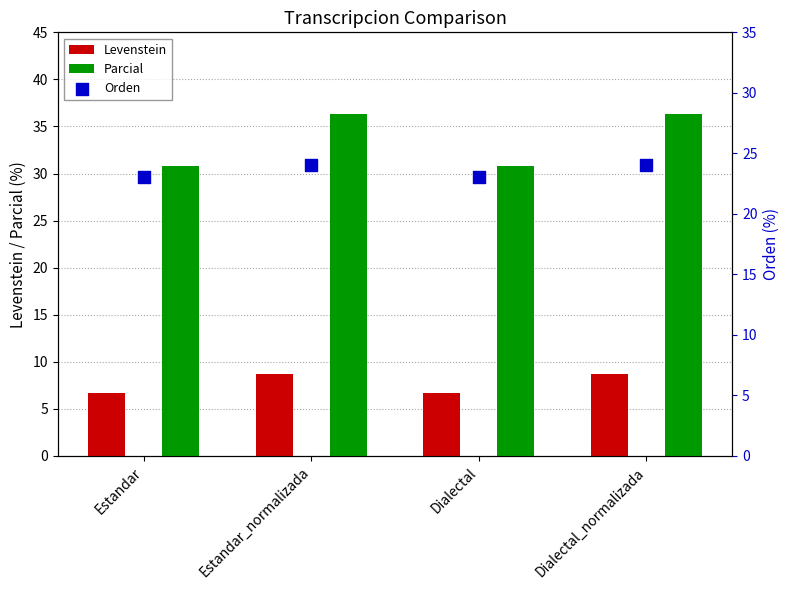

Which series contains the highest Y value?

Parcial